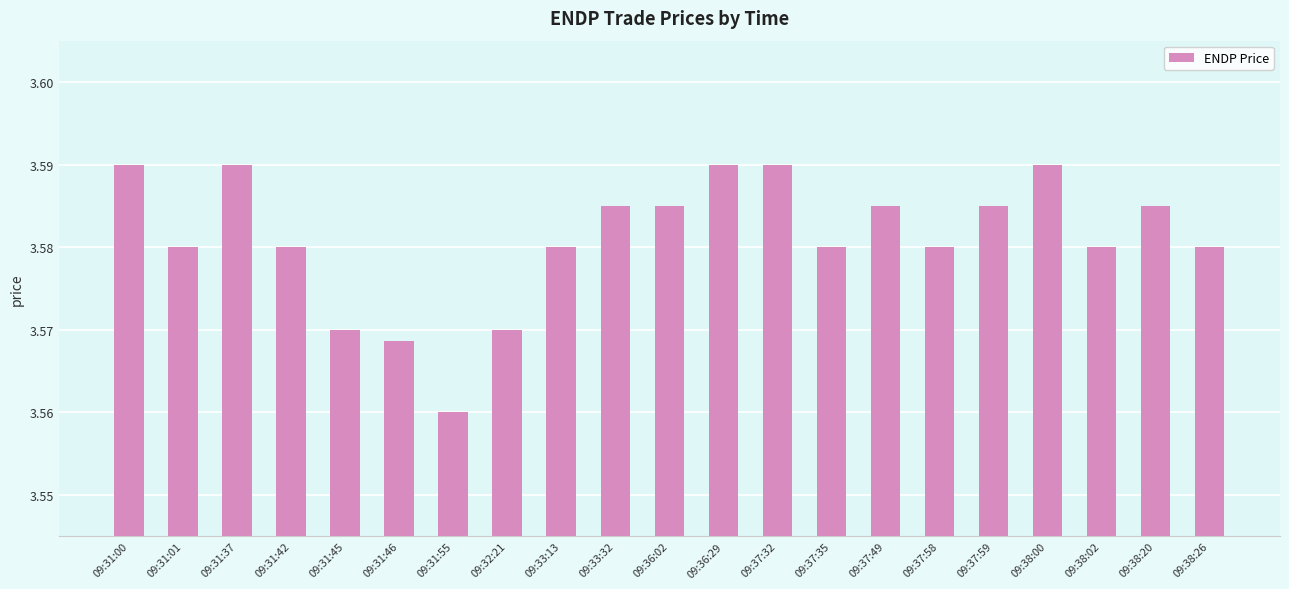

The value at 09:36:02 is 1.1. True or false?

False